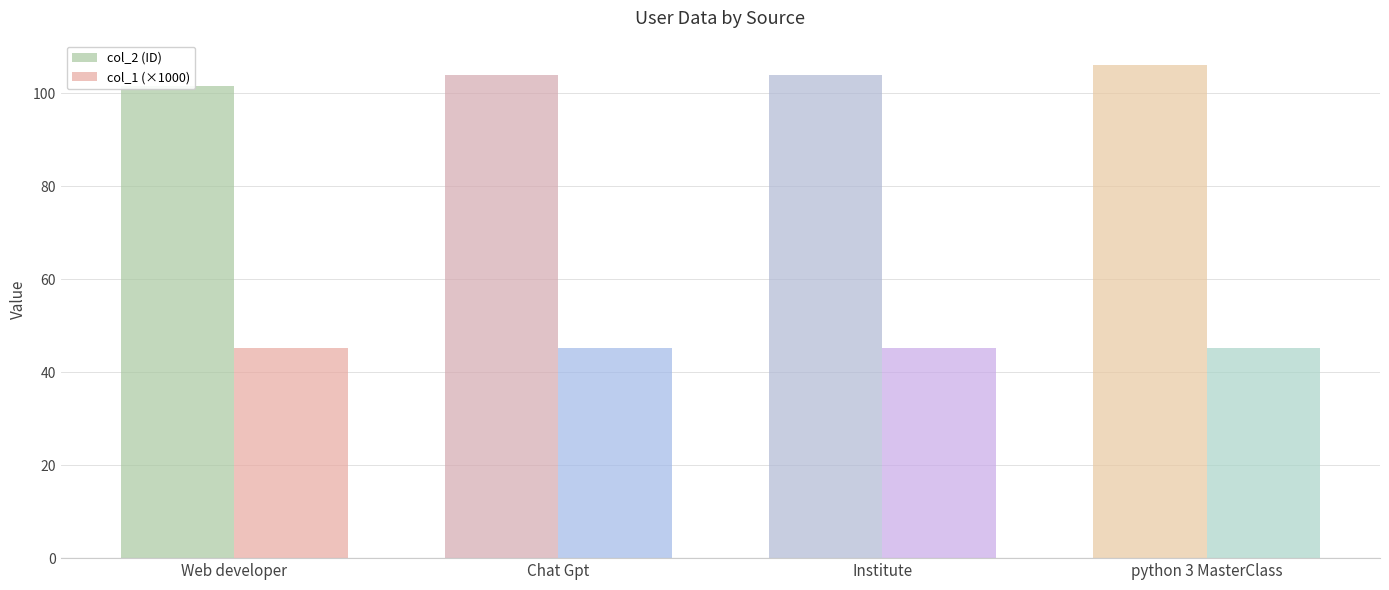

The value of col_1 (×1000) at python 3 MasterClass is 45.1. True or false?

True